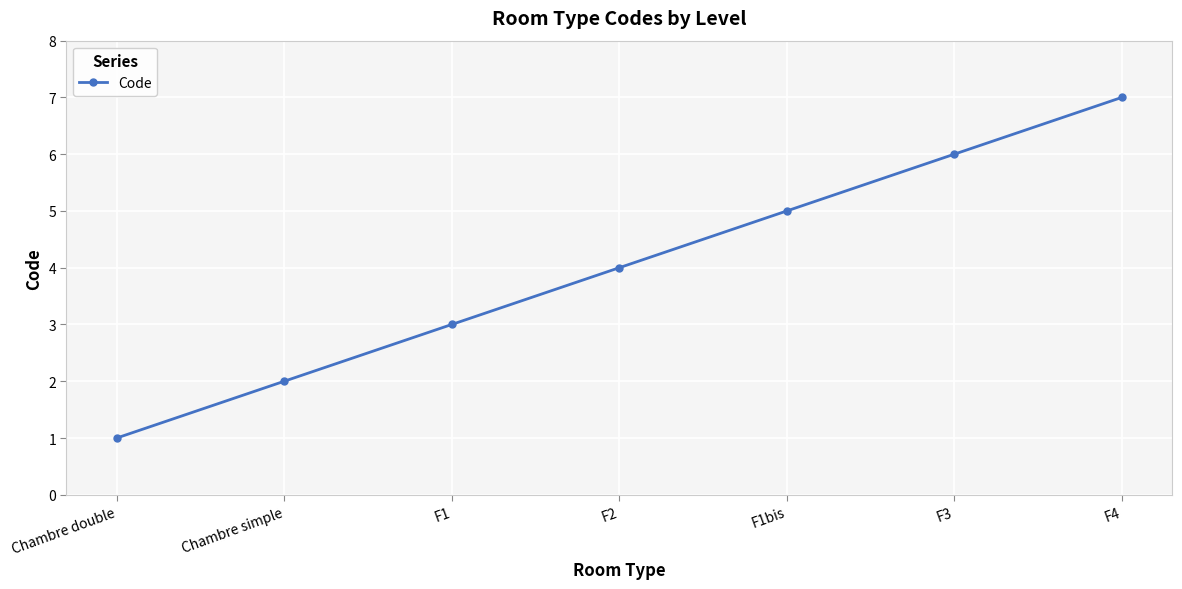

The chart shows a value of 2 at Chambre double. True or false?

False